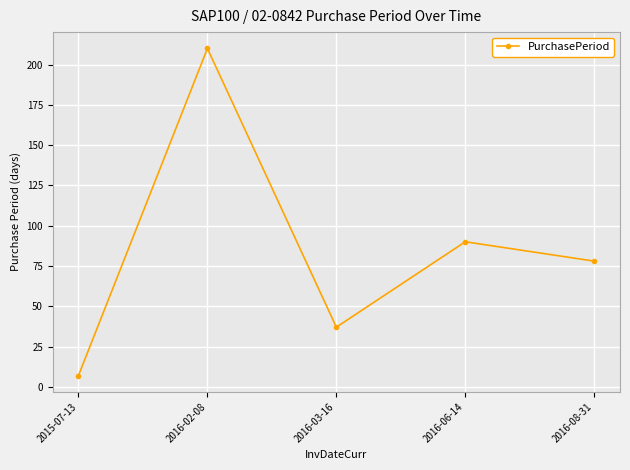

How many interior local peaks (higher than both neighbors) does the data have?

2